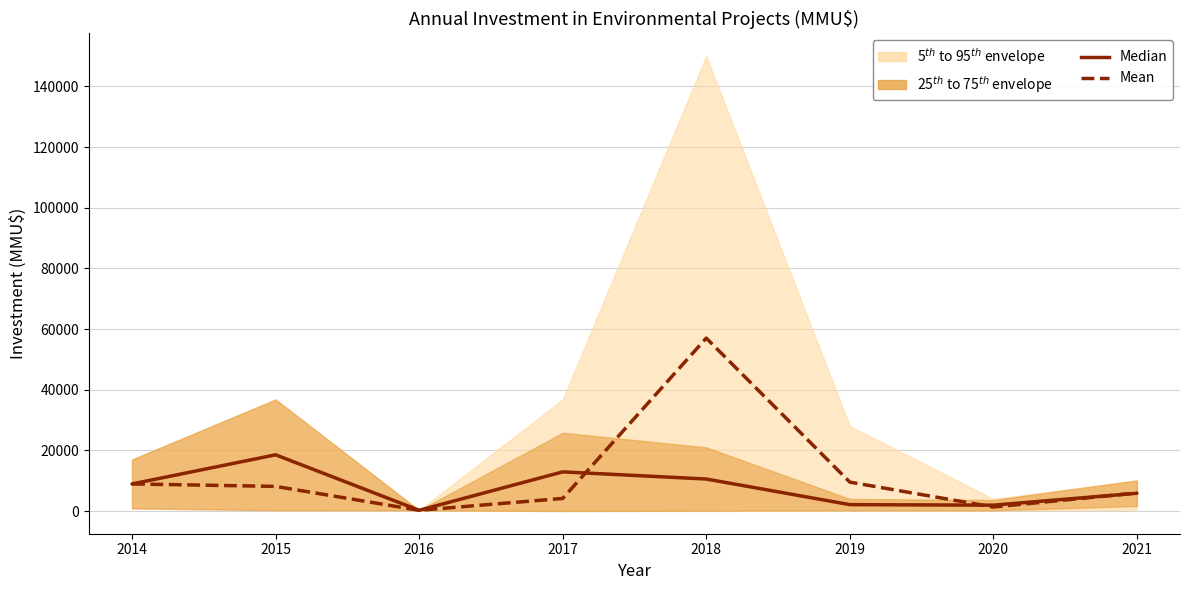

List the labels in order of Median value, smallest first.

2016, 2020, 2019, 2021, 2014, 2018, 2017, 2015